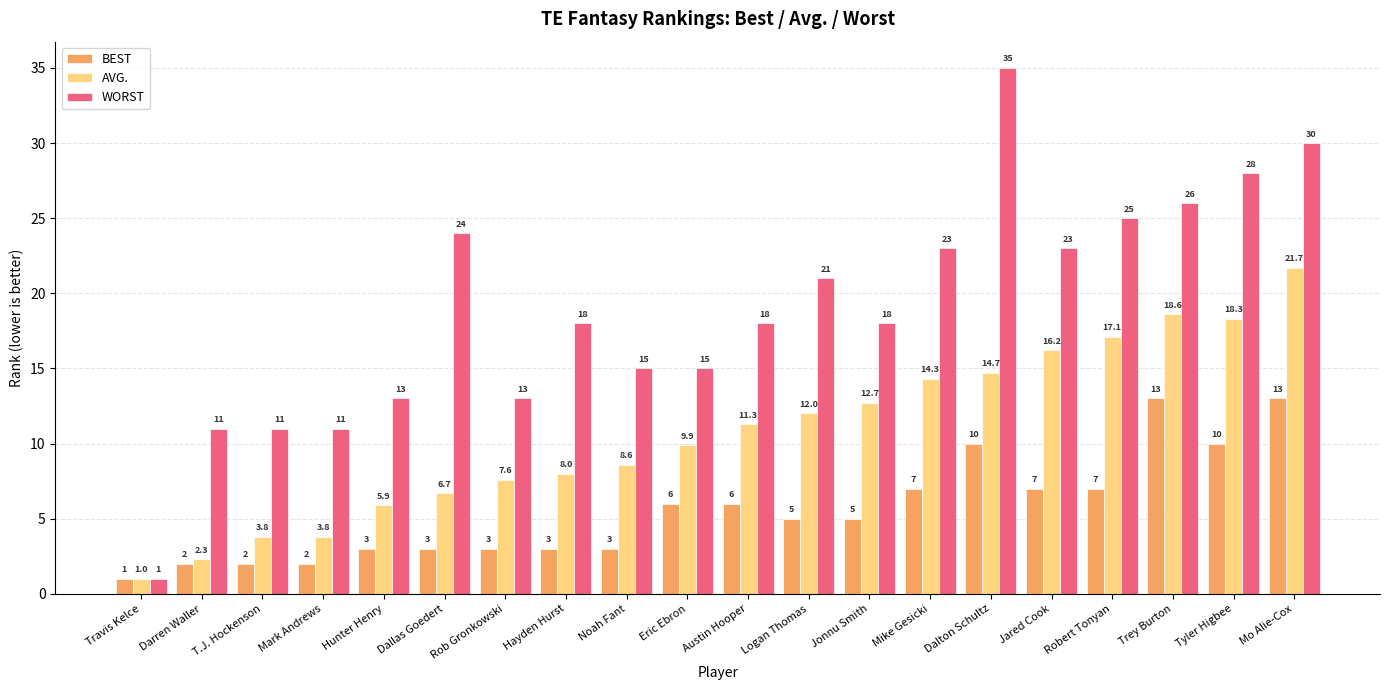

At Dallas Goedert, list the series in order from largest to smallest.

WORST, AVG., BEST